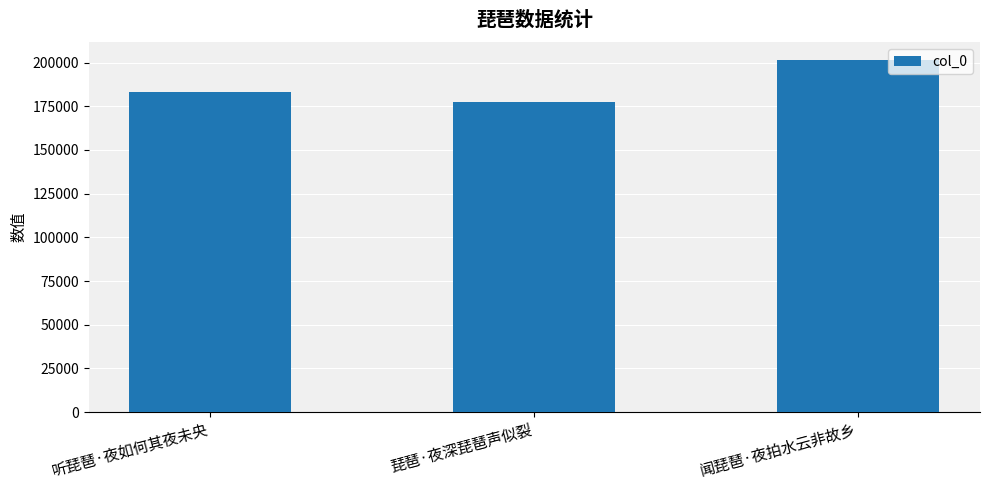

What is the sum of all values?

562498